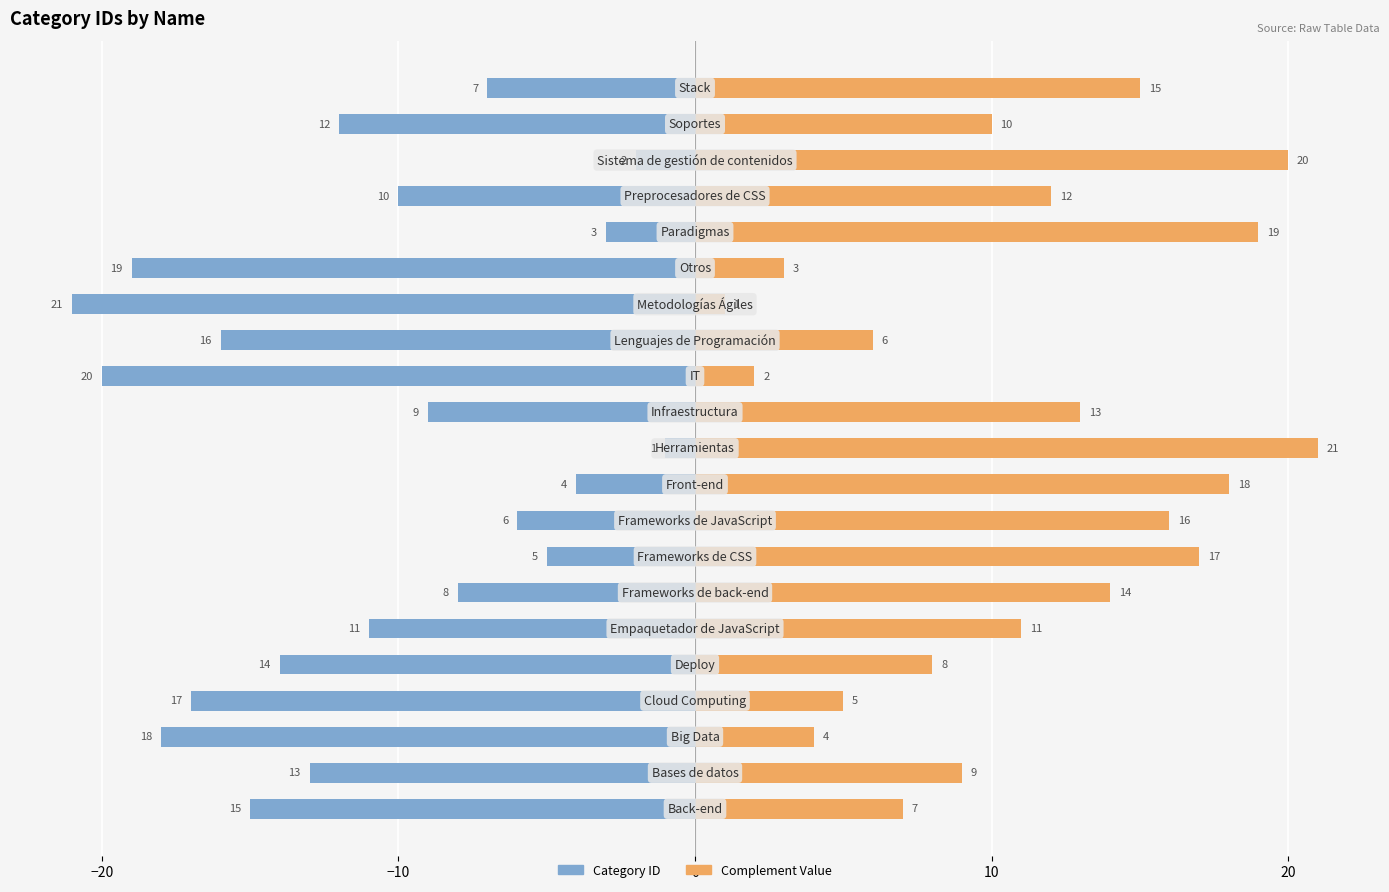

What is the total value across all series at 0?

-12